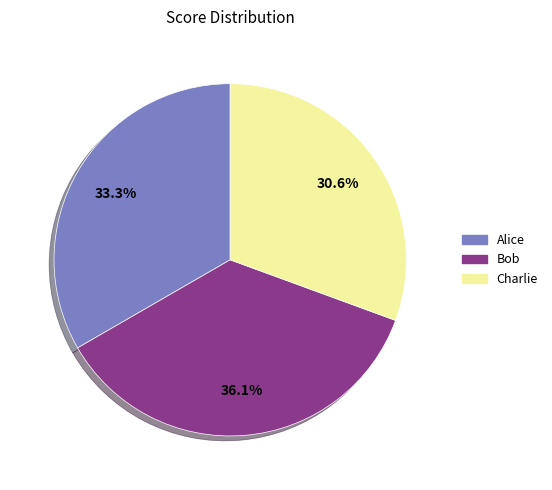

How many slices are in this pie chart?

3